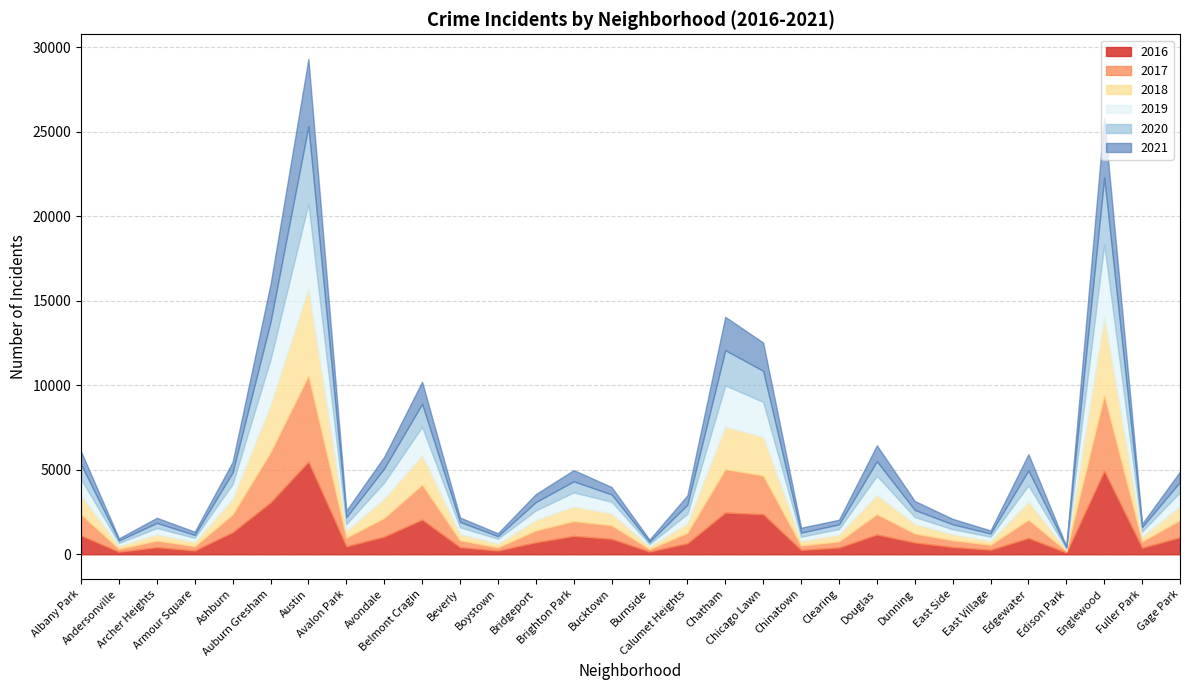

Which category has the highest value in the 2017 series?

Austin